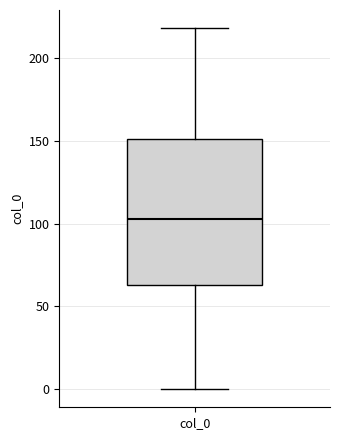

Read this box plot against the y-axis: the position of the median line, the range covered by the box, and the ends of both whiskers. The values are not printed on the chart, so give them approximately, as read against the axis.

median 105, box 65 to 150, whiskers 0 to 220